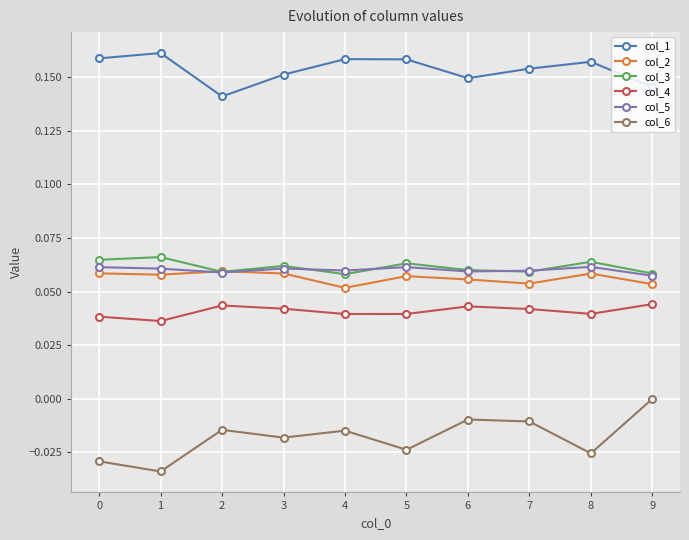

Does the chart have visible grid lines?

Yes